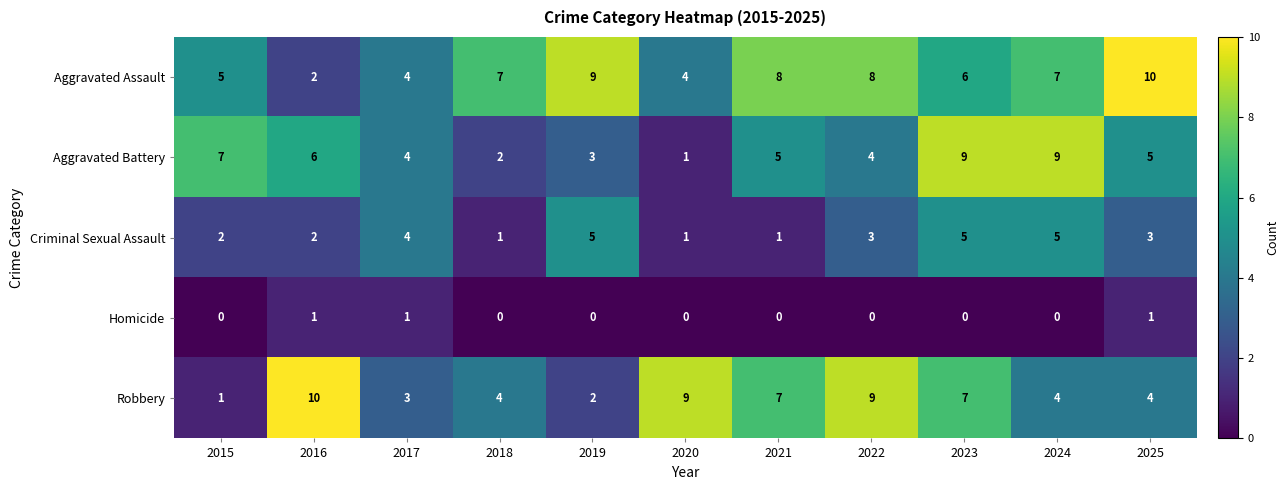

Which category has the lowest value in the Robbery series?

2015